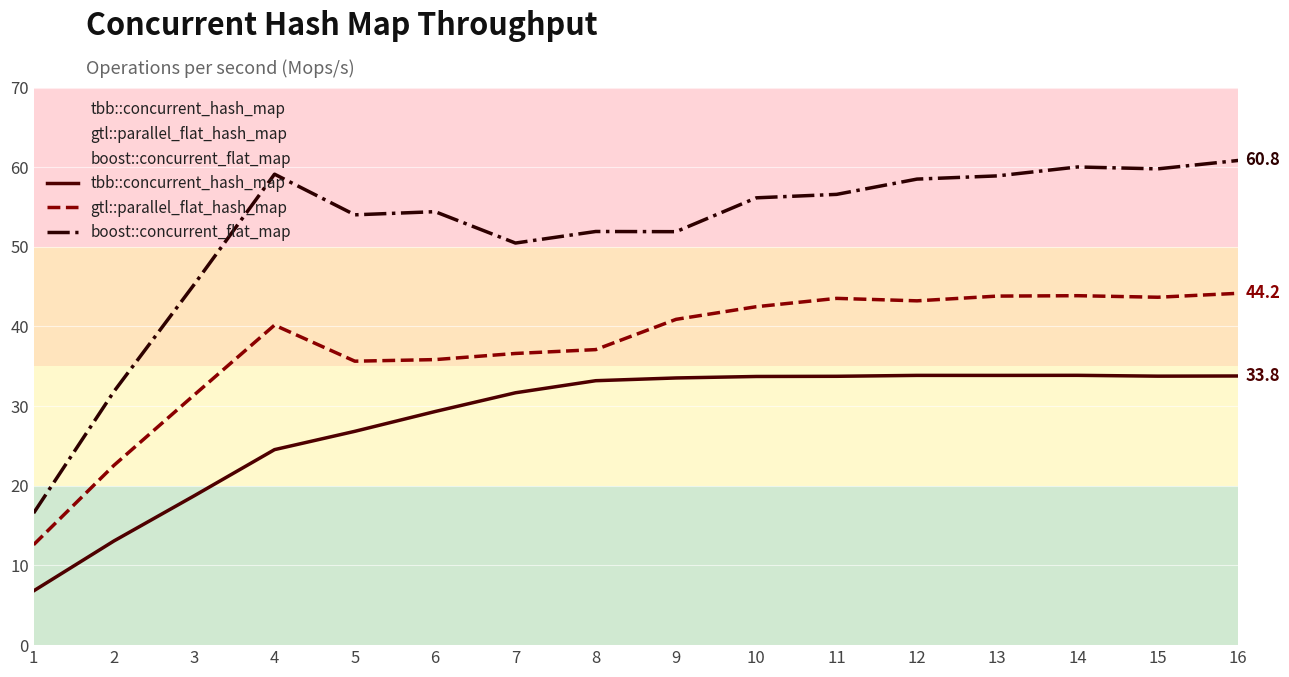

True or false: boost::concurrent_flat_map and tbb::concurrent_hash_map intersect in this chart.

False